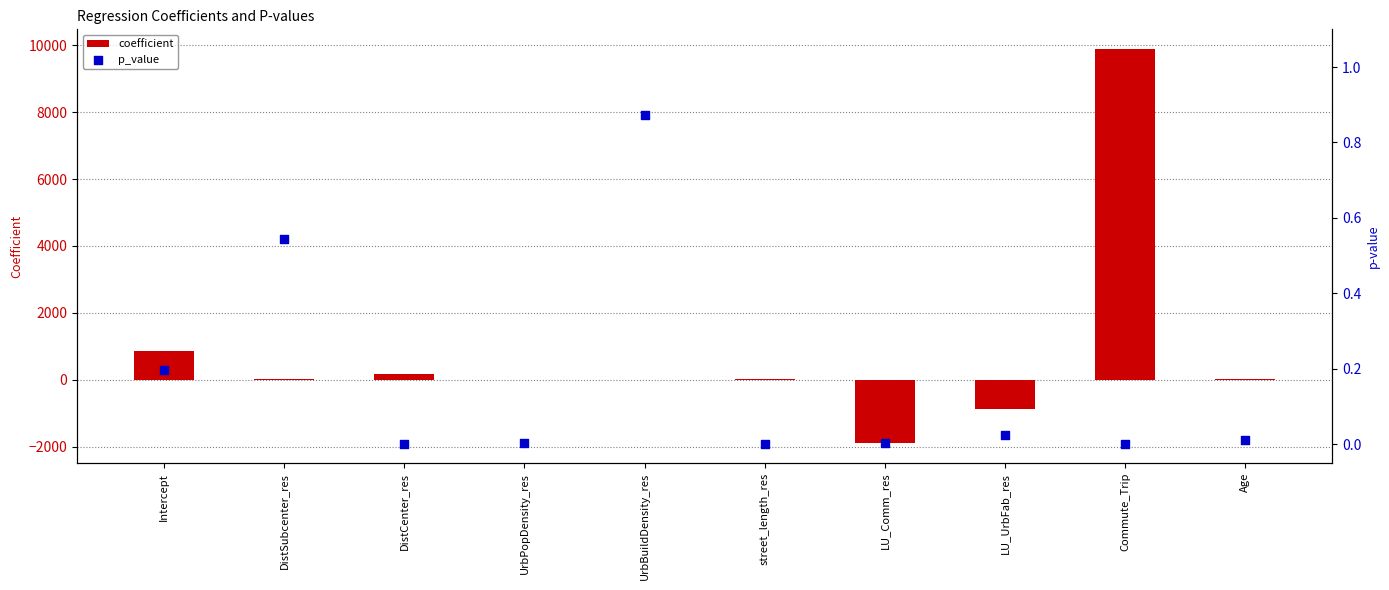

What are all the series names shown in the legend?

coefficient, p_value